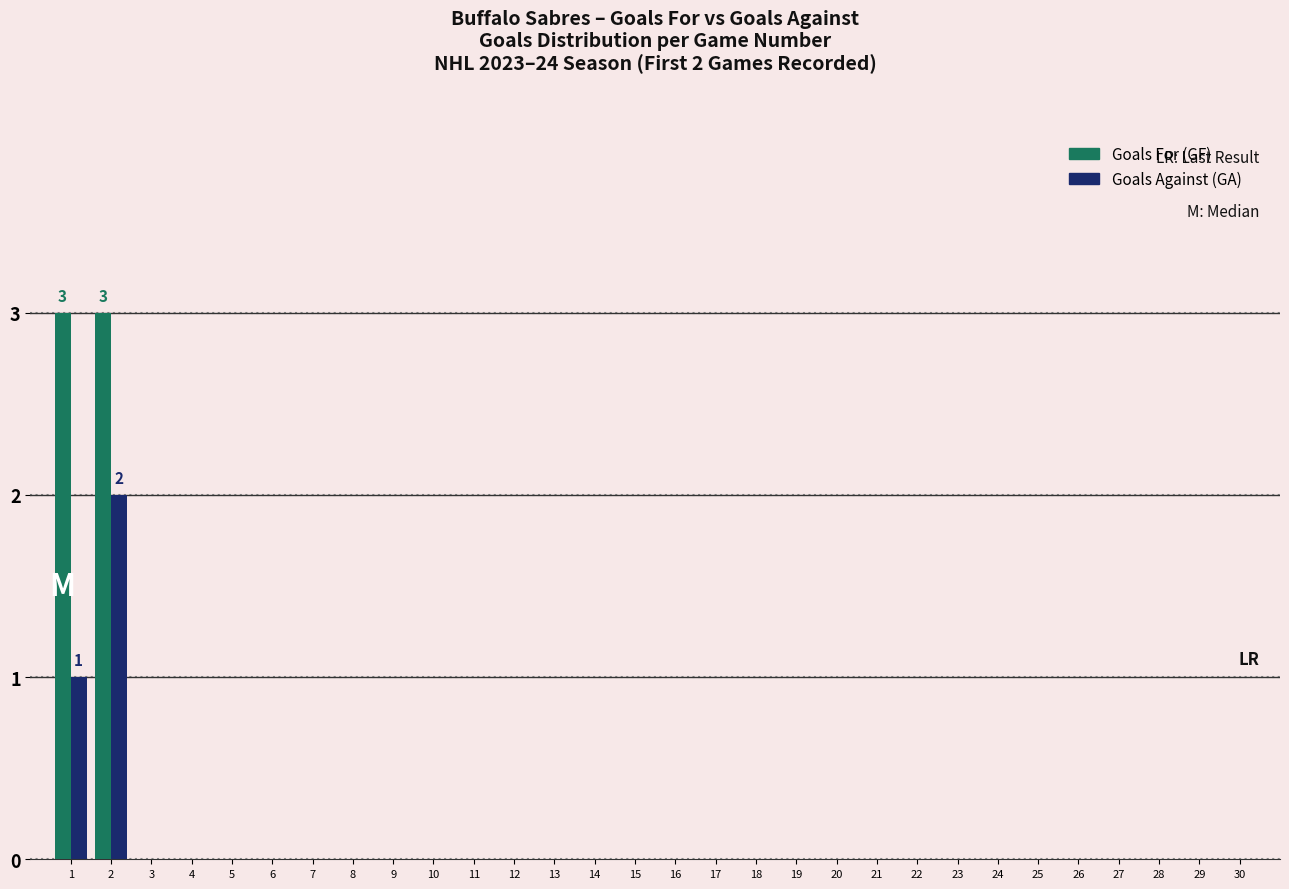

Is the value of Goals Against (GA) at 22 greater than the value of Goals For (GF) at 2?

No